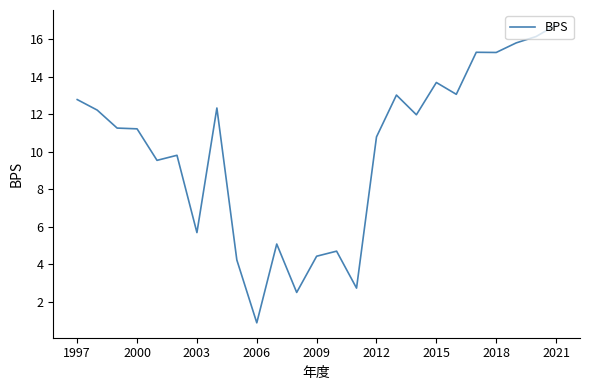

What is the maximum value shown in the chart?

16.8